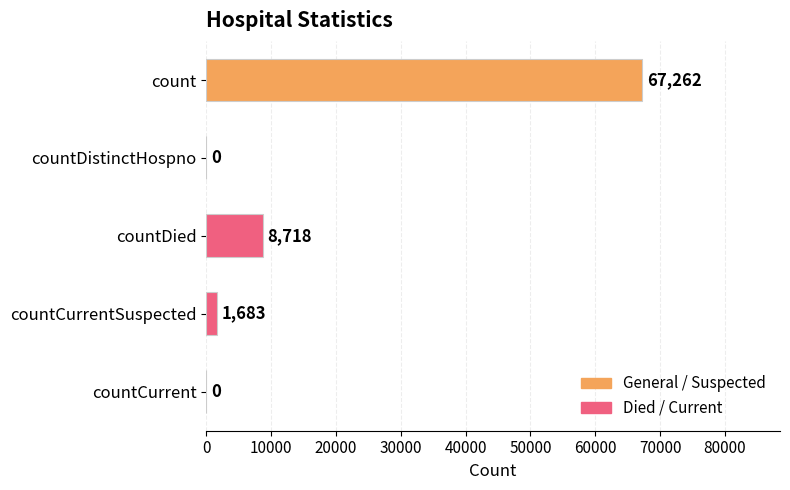

At which label is the value closest to 33631?

countDied